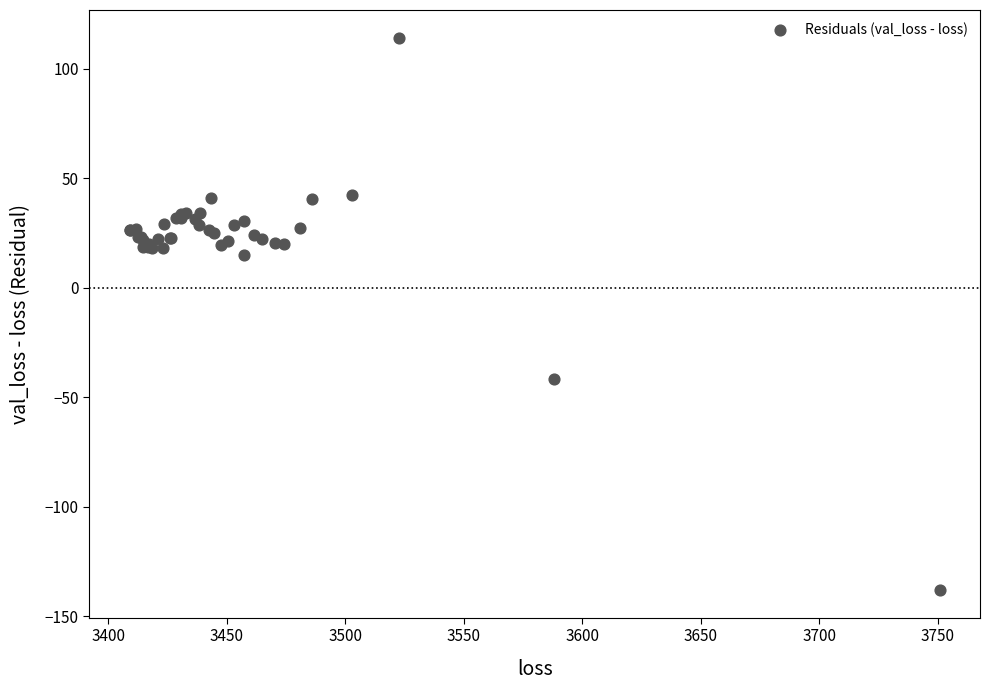

What Y value in the scatter plot is closest to -11?

14.9